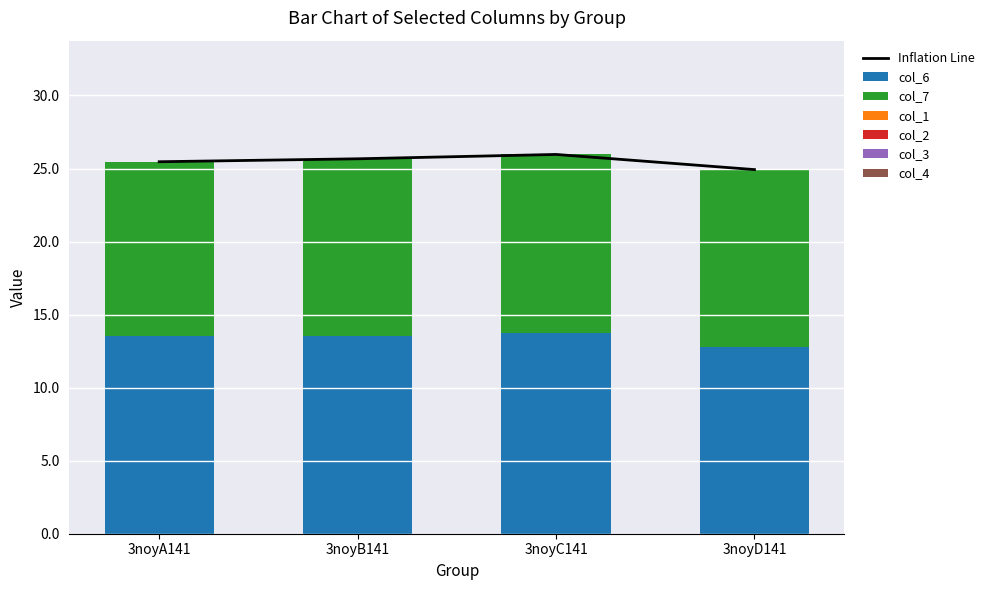

At 3noyD141, list the series in order from smallest to largest.

col_1, col_2, col_3, col_4, col_7, col_6